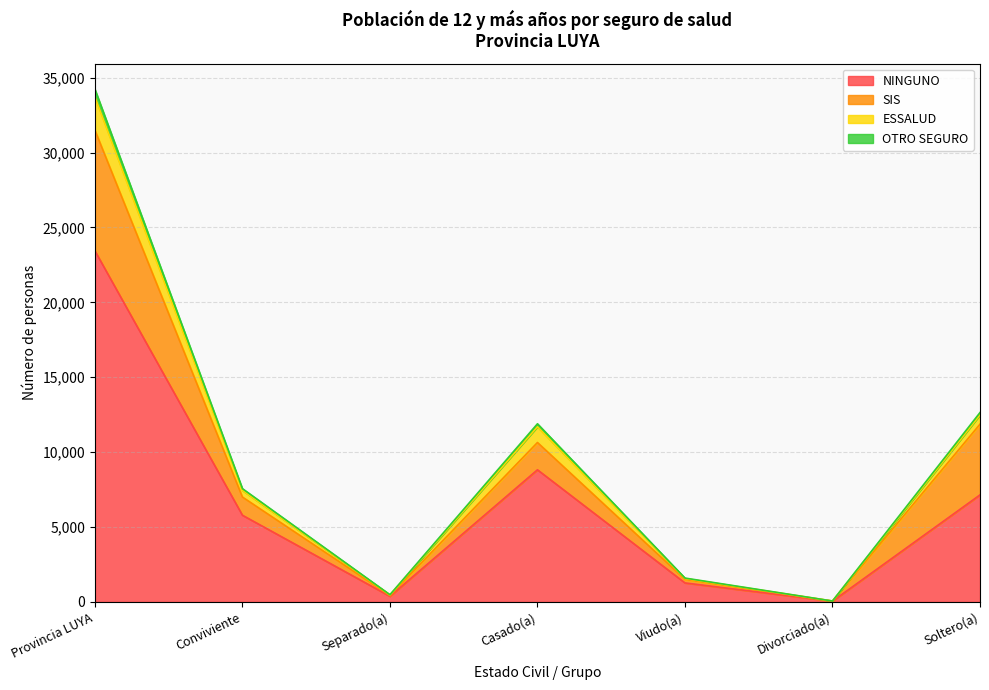

What is the sum of the NINGUNO values at Viudo(a) and Conviviente?

7054